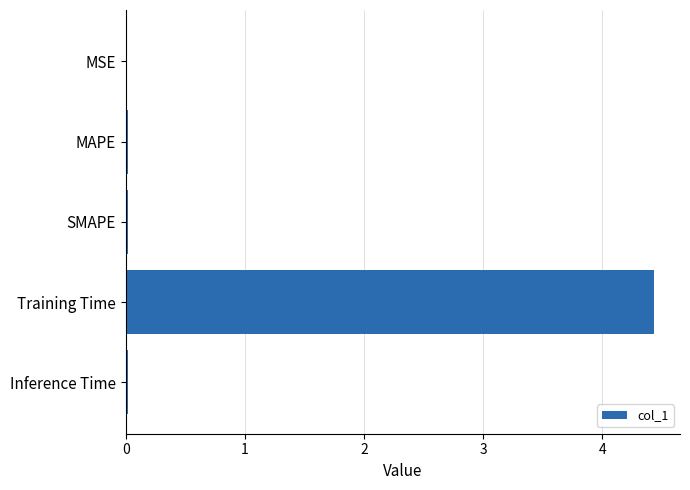

What is the maximum value shown in the chart?

4.4